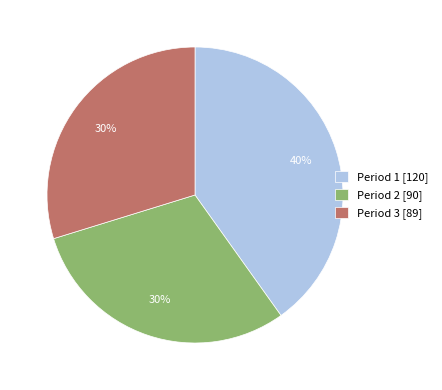

Which has a higher value, Period 3 [89] or Period 1 [120]?

Period 1 [120]